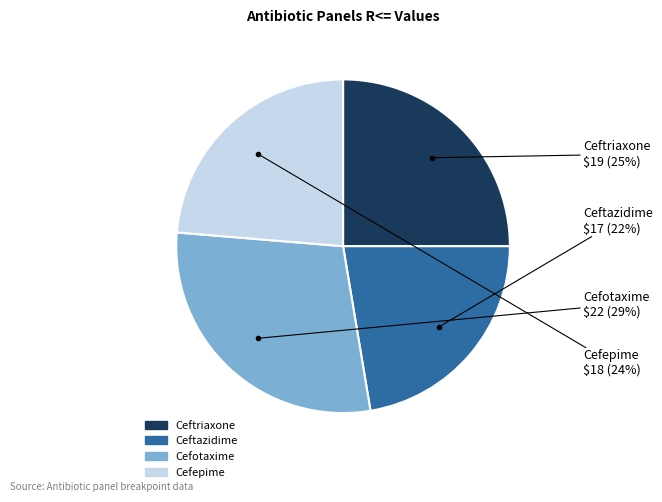

Do Ceftazidime and Cefepime together represent more than half of the pie?

No